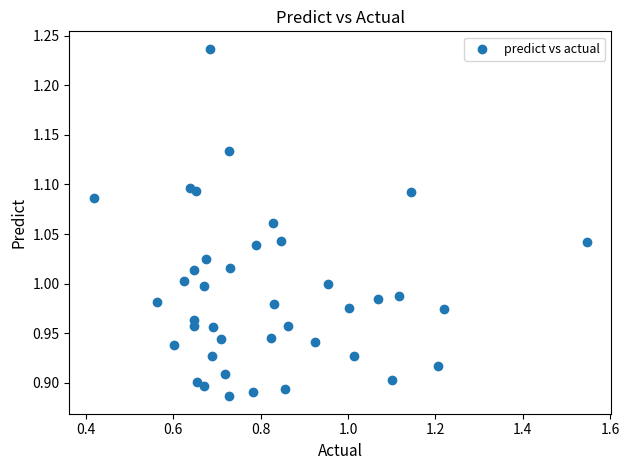

What is the range of Y values (max minus min)?

0.4